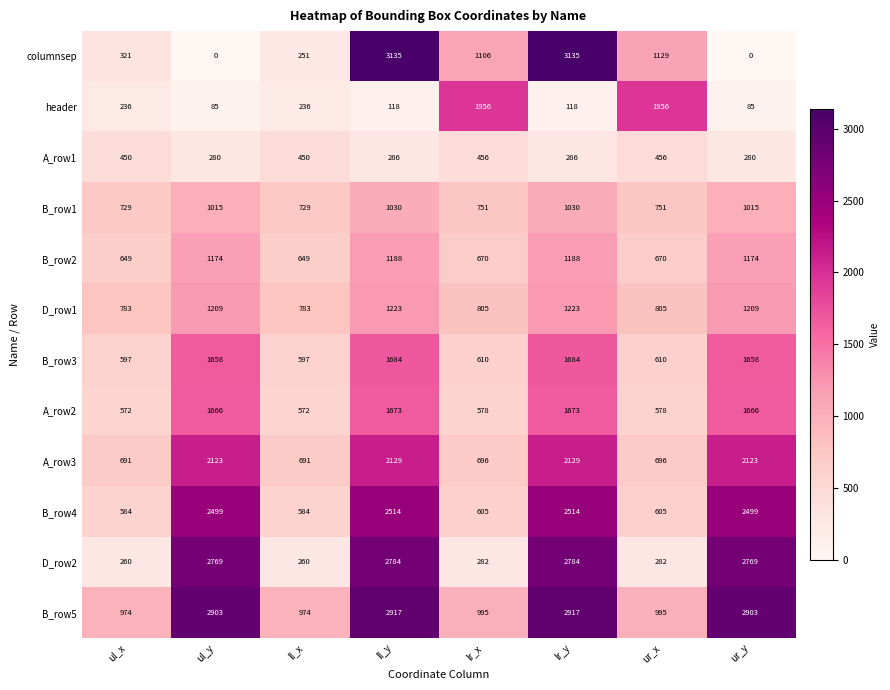

Rank the series at ur_y from lowest to highest value.

columnsep, header, A_row1, B_row1, B_row2, D_row1, B_row3, A_row2, A_row3, B_row4, D_row2, B_row5